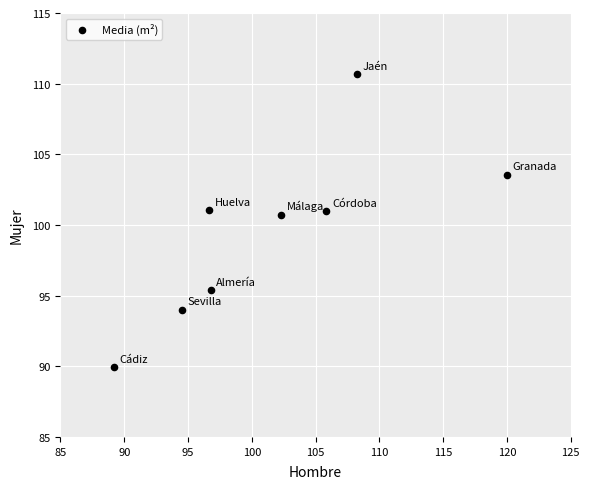

What is the average X value?

101.7